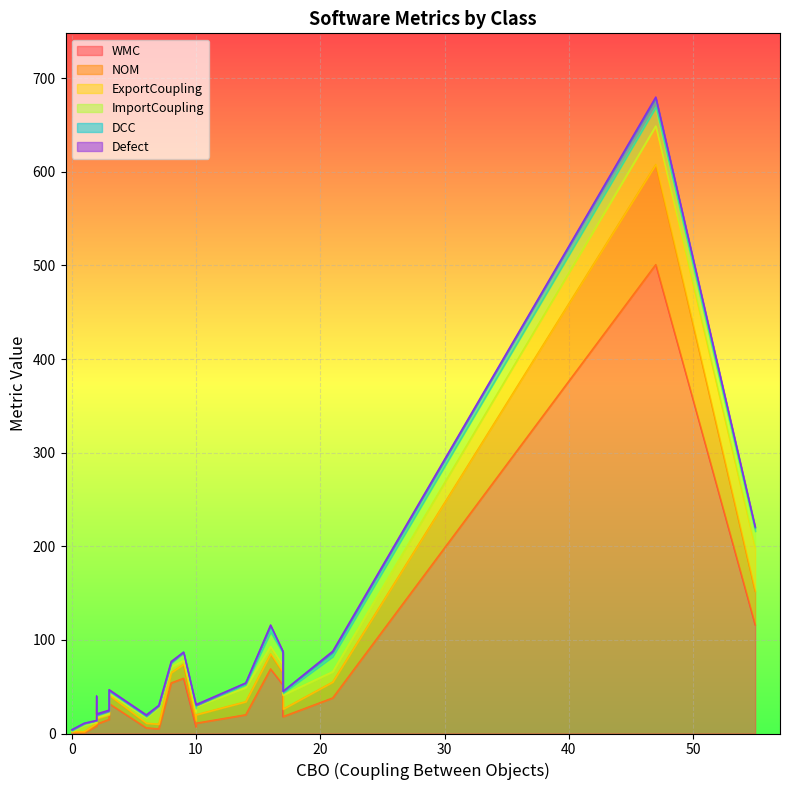

Is the value of DCC at 3 greater than the value of ImportCoupling at 7?

No